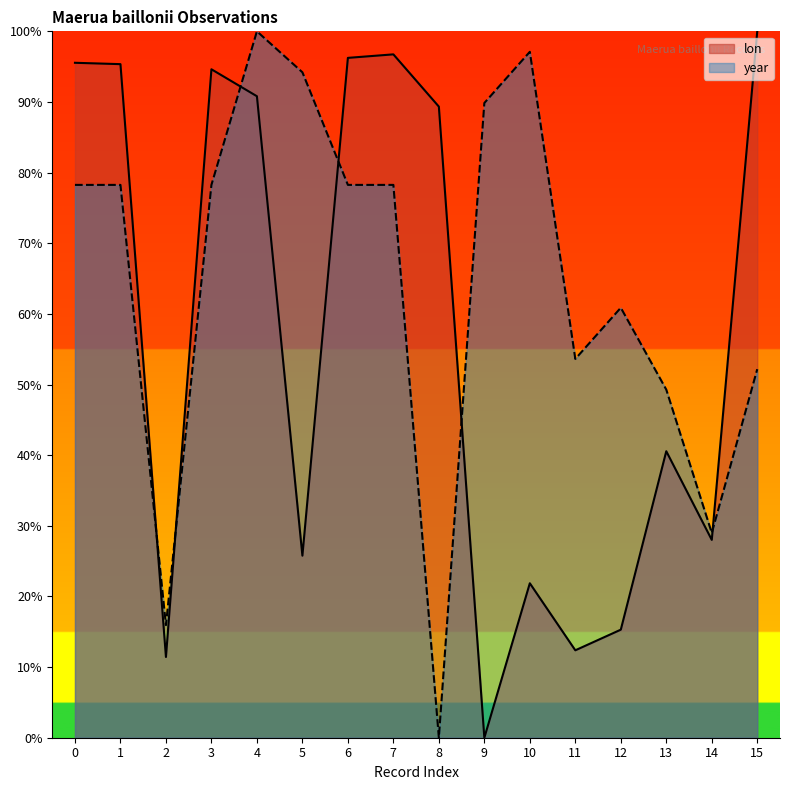

What is the value of the lon point at the 15th from the left?

0.3